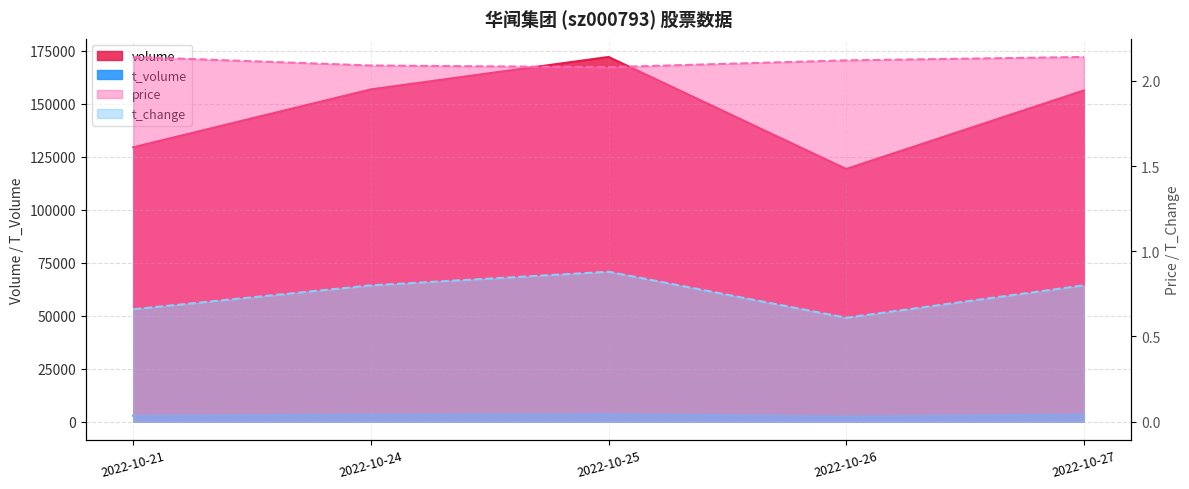

Read the t_volume value at 2022-10-27.

3343.0